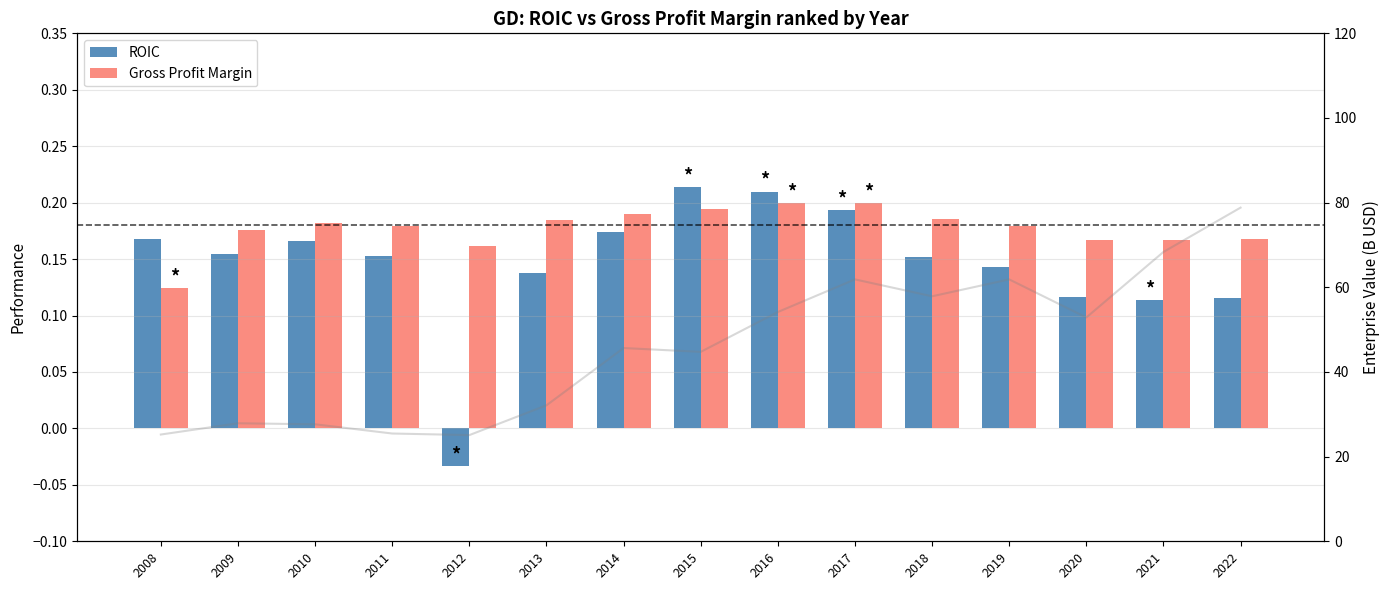

Between 2018 and 2019, which series saw the biggest shift?

ROIC